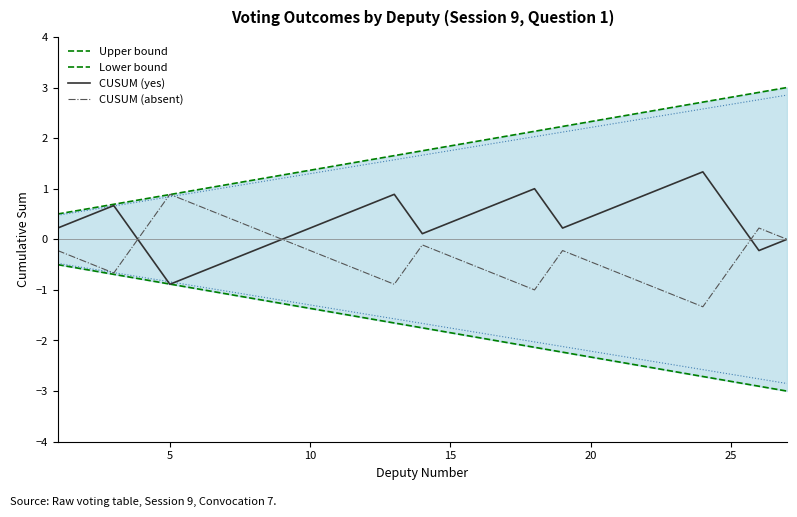

At which label does CUSUM (yes) reach its minimum?

5